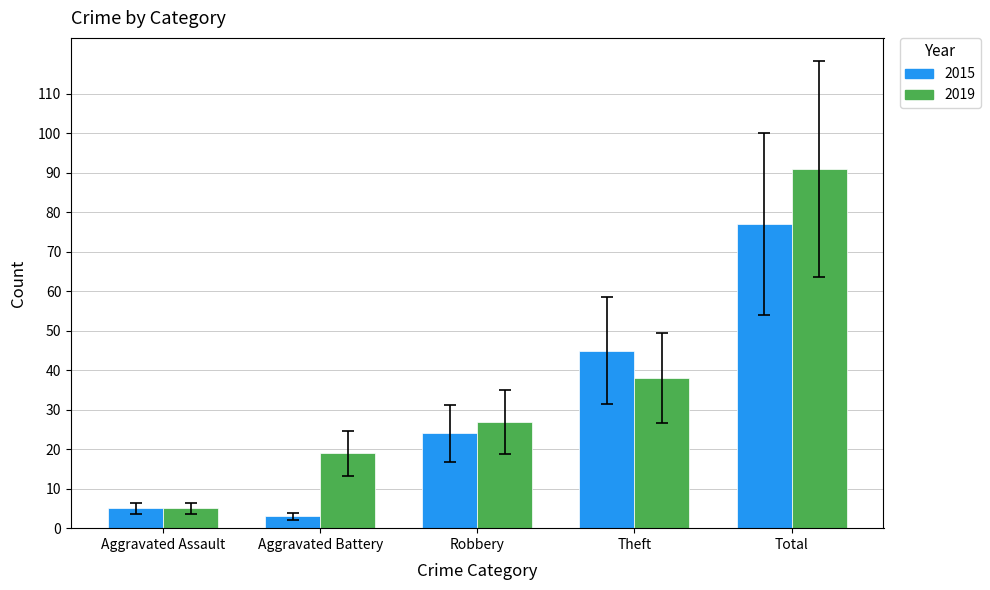

How many bars are there in each group?

2